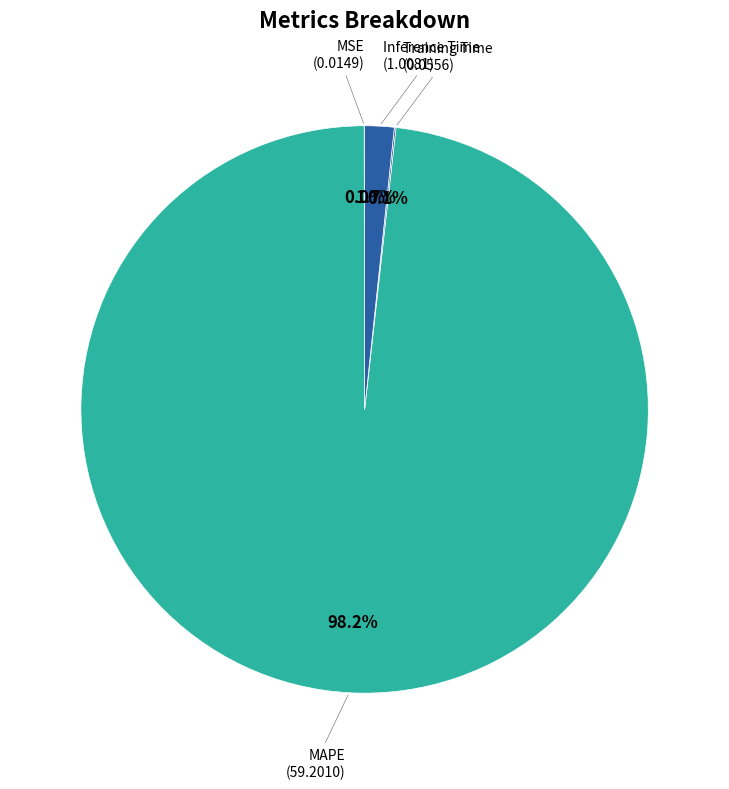

Do MAPE and Inference Time together represent more than half of the pie?

Yes